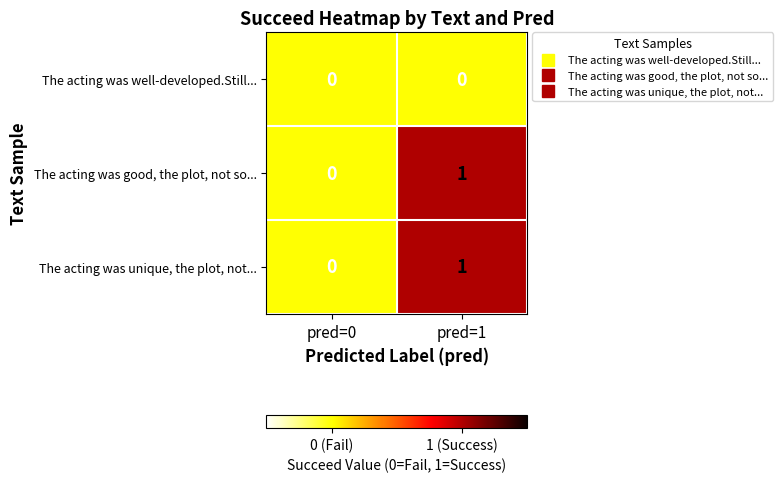

Rank the categories by The acting was unique, the plot, not... value from lowest to highest.

pred=0, pred=1